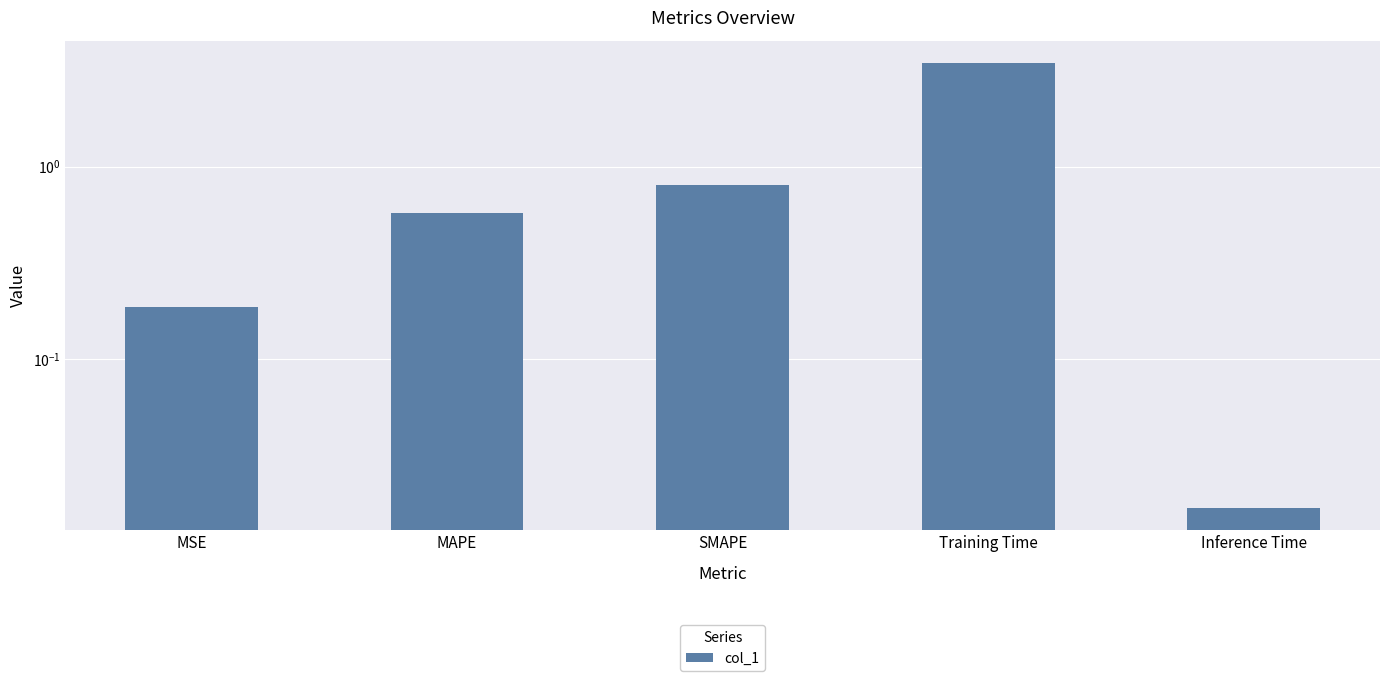

What is the difference between the maximum and minimum values?

3.4